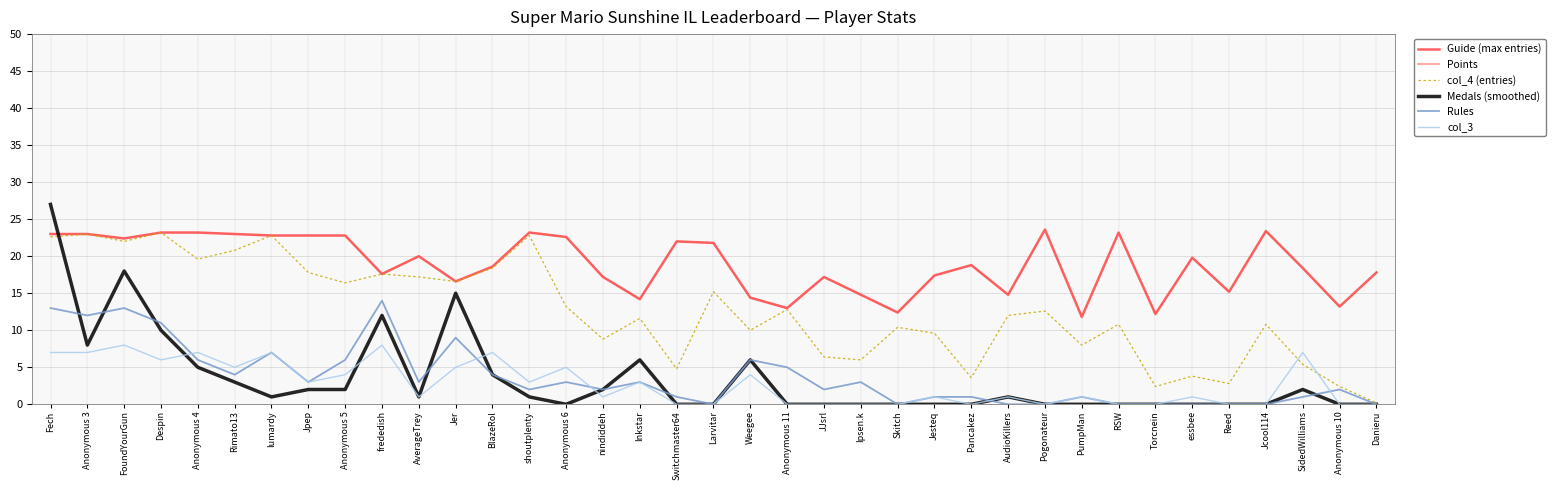

What is the highest value of the Medals (smoothed) series?

27.0